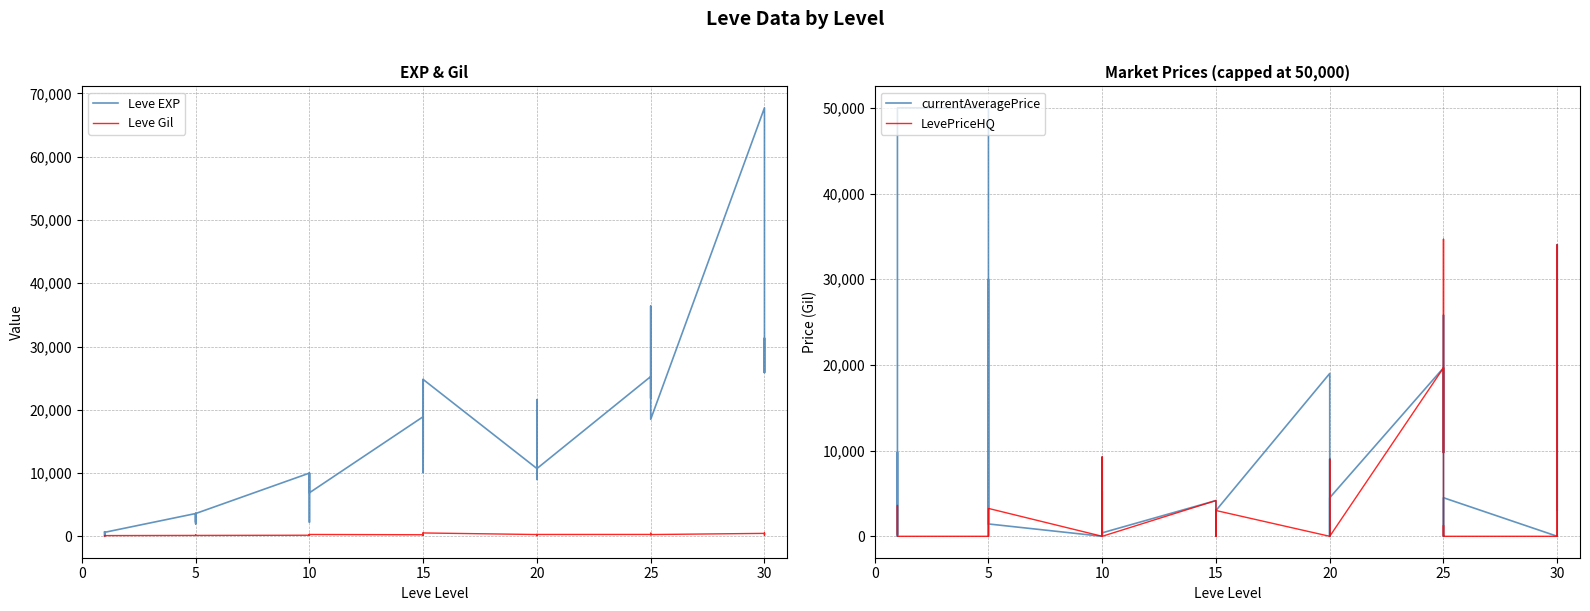

Rank the series by their average value, from highest to lowest.

Leve EXP, currentAveragePrice, LevePriceHQ, Leve Gil